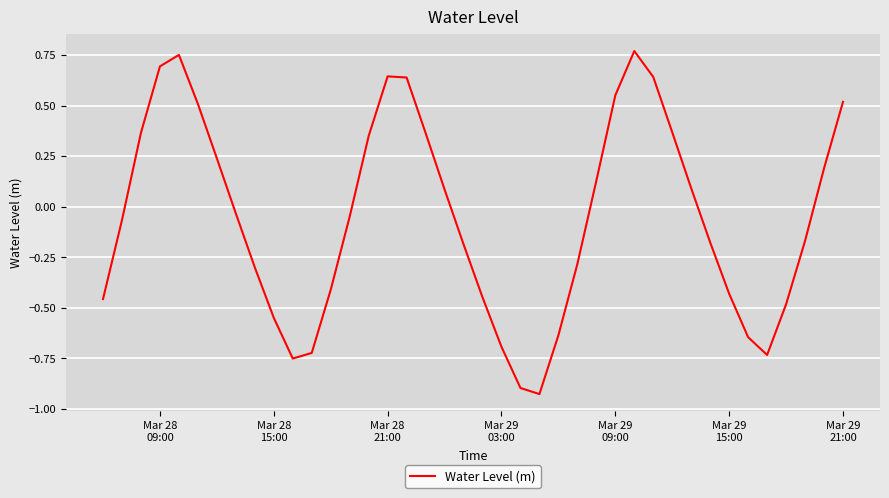

What is the difference between the maximum and minimum values?

1.7